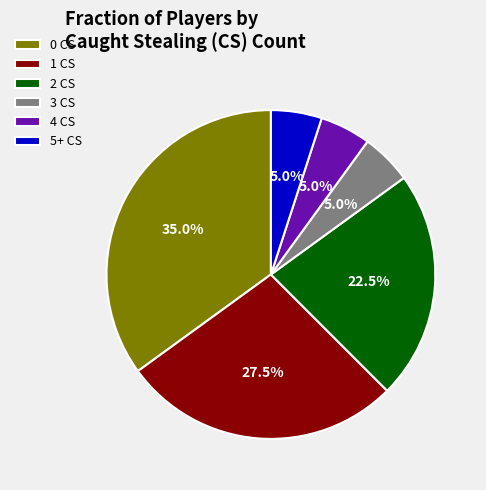

Between 5+ CS and 1 CS, which is larger?

1 CS